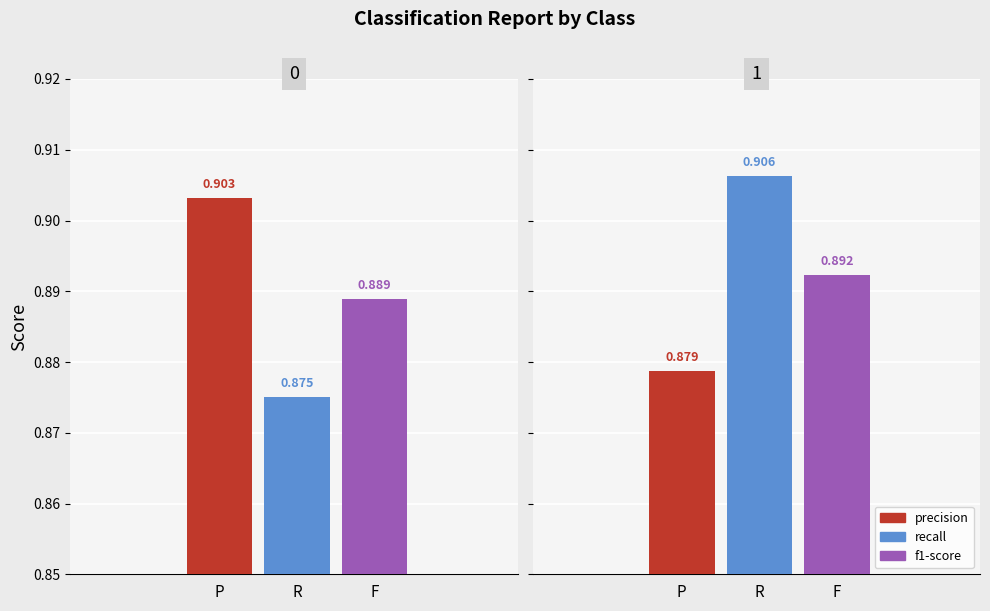

How many bars are there in total?

6